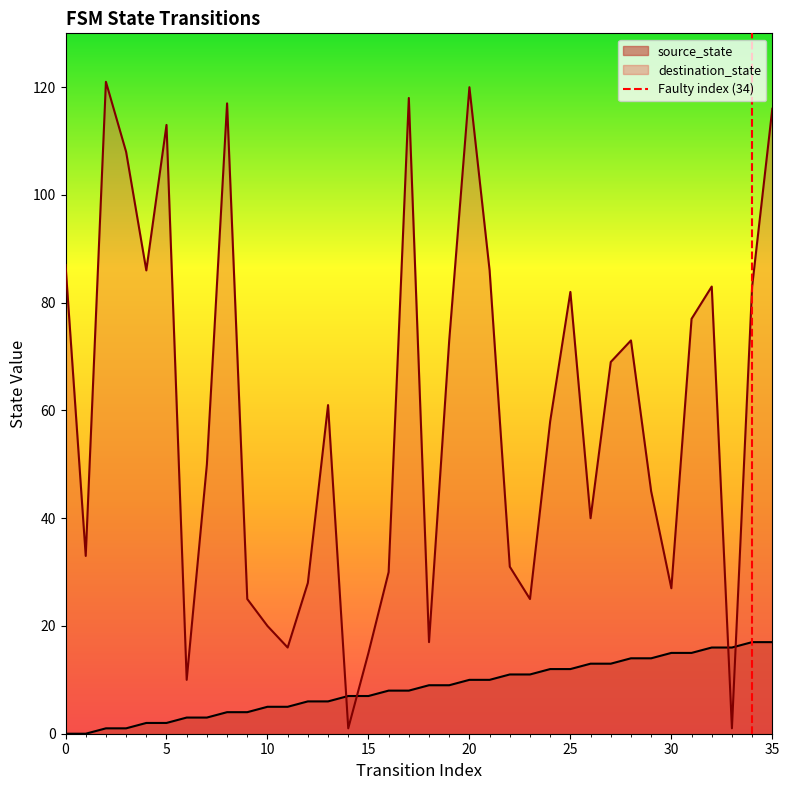

True or false: source_state and destination_state intersect in this chart.

True